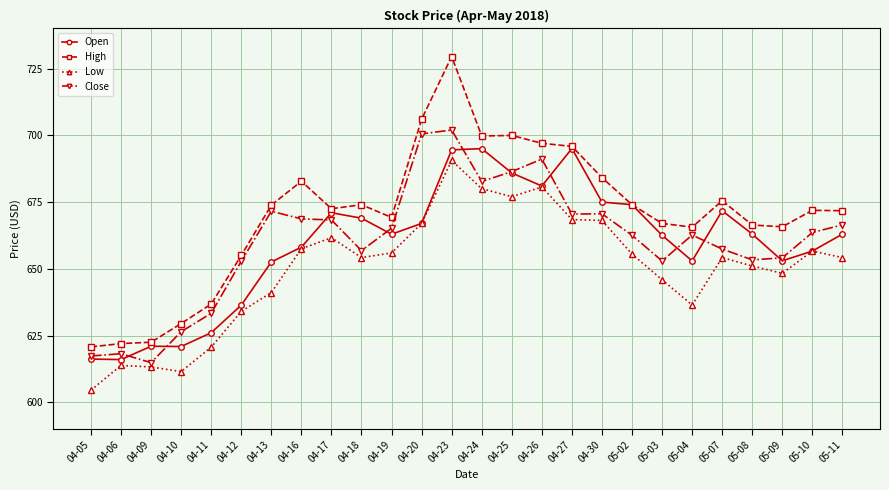

At which category is the sum across all series the highest?

04-23